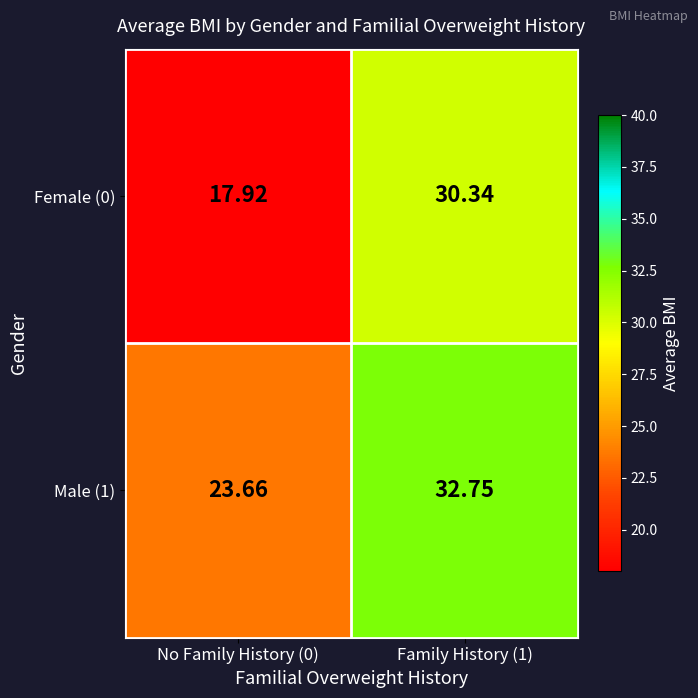

What is the total value across all series at Family History (1)?

63.1